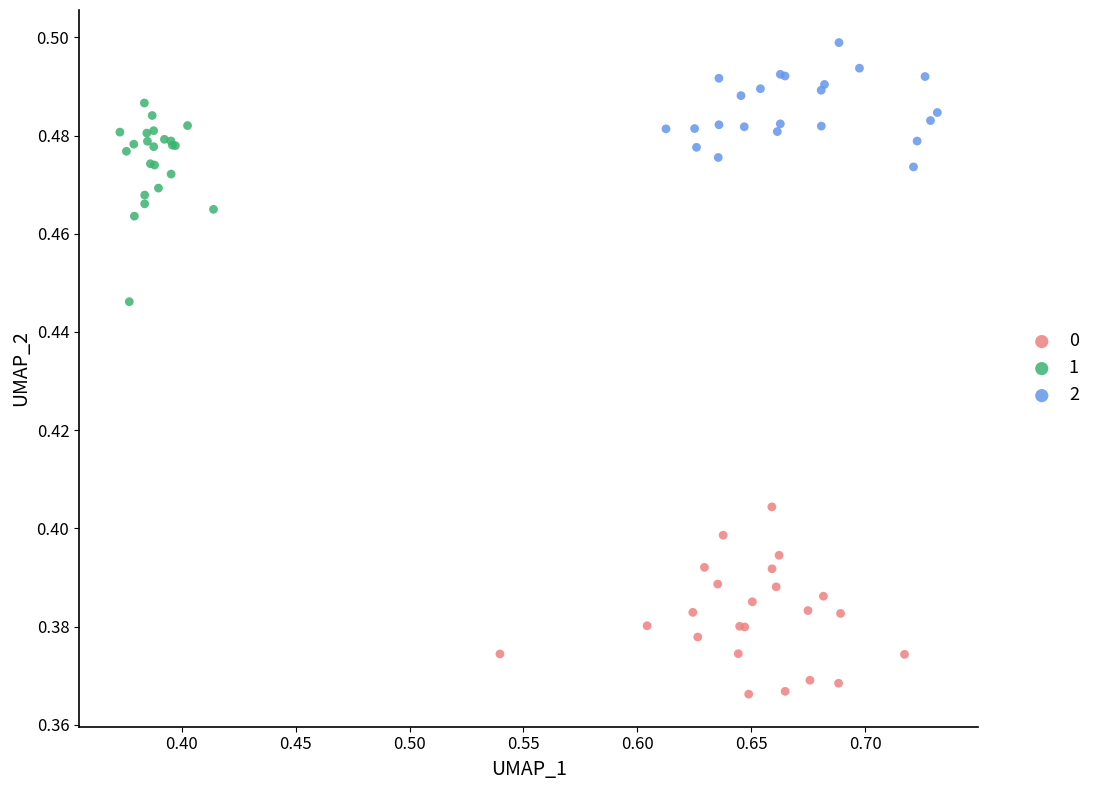

What are all the series names shown in the legend?

0, 1, 2